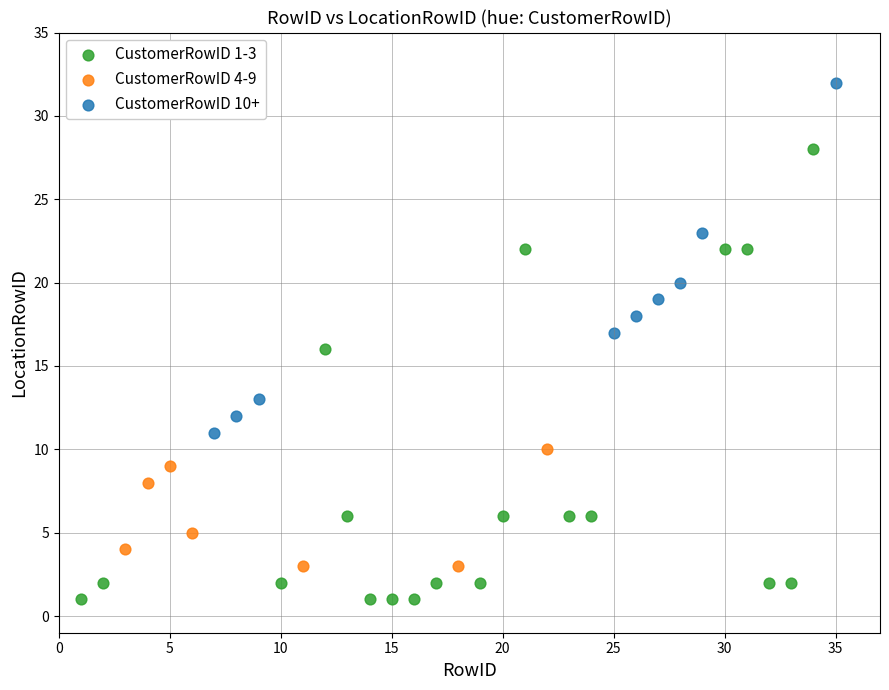

Which series has the widest spread of Y values?

CustomerRowID 1-3